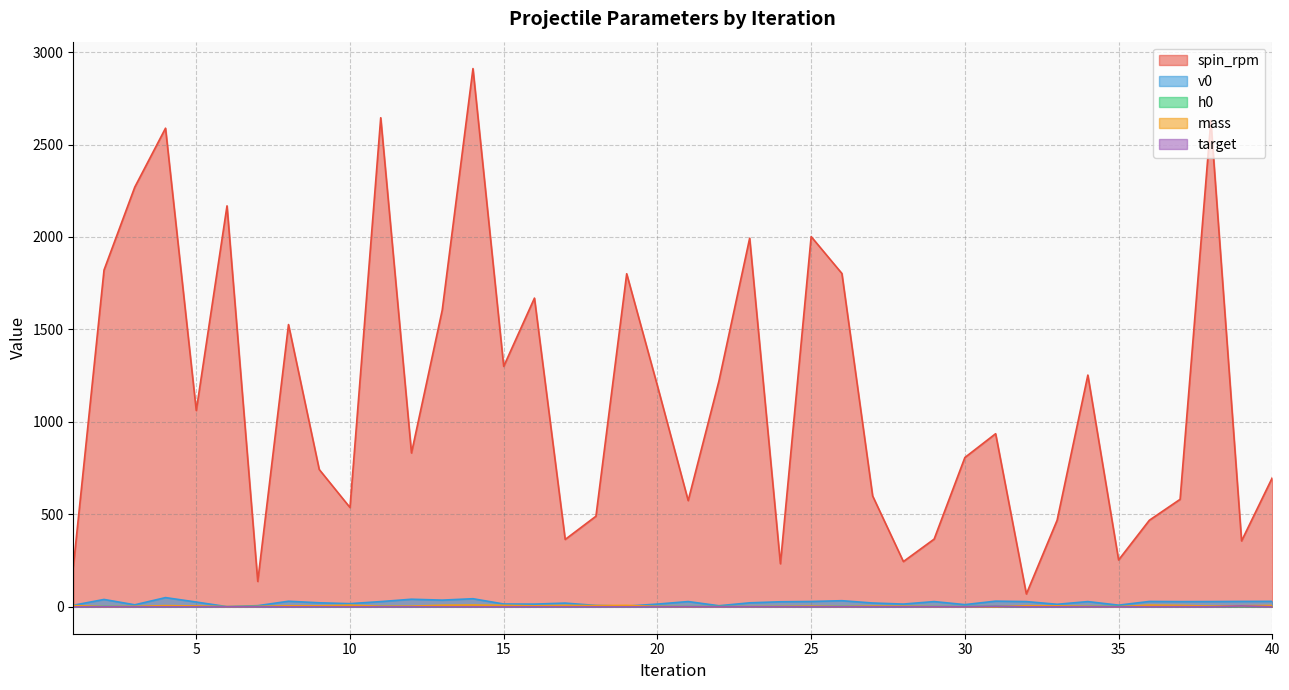

Where is target nearest to the value 2?

31